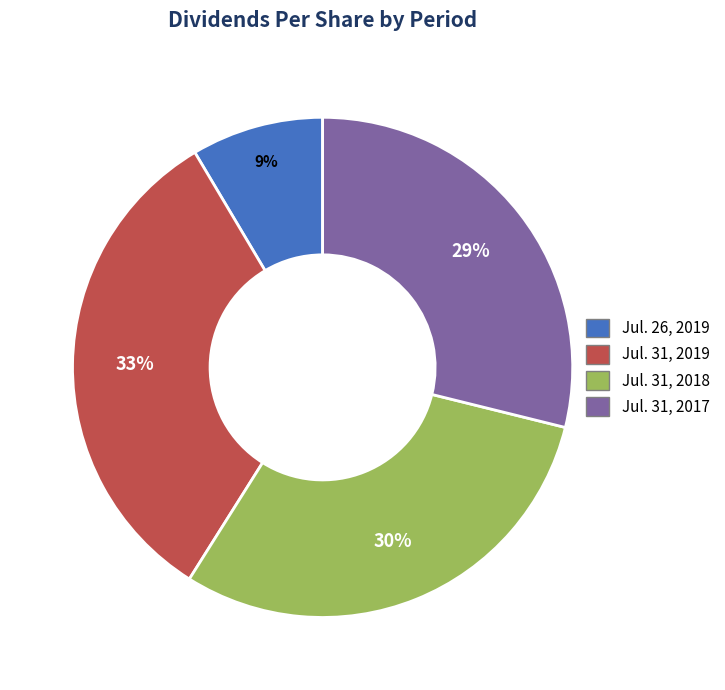

Which slice is the largest?

Jul. 31, 2019